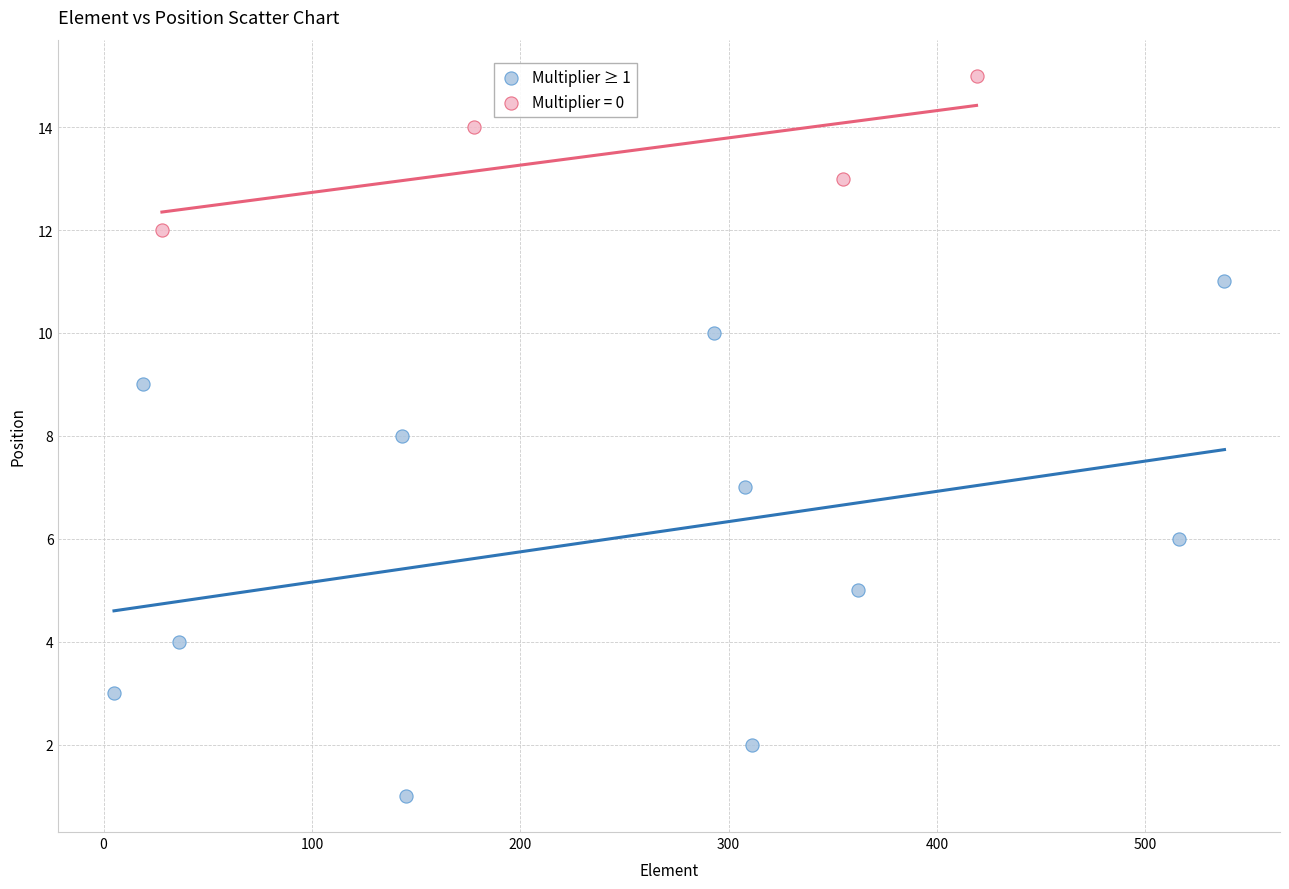

Which series contains the highest Y value?

Multiplier = 0